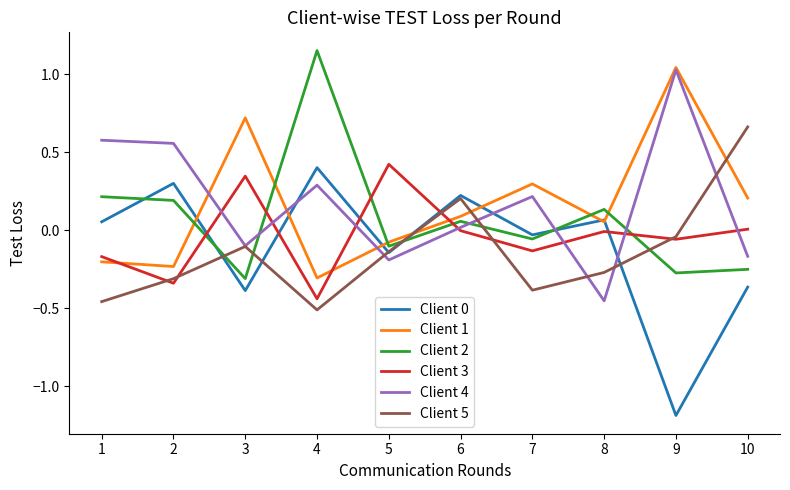

True or false: Client 0 has a value of -0.1 at 5.

True